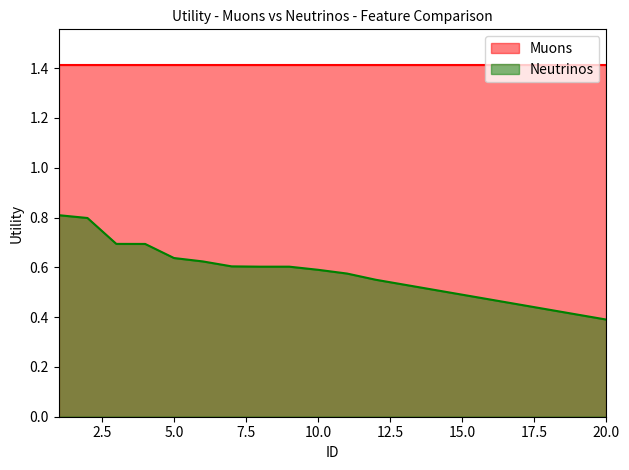

What value does the data have at 13?

0.5